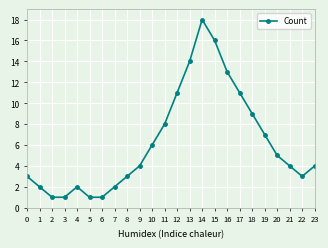

Reading right to left, transcribe all the data shown in this chart.

4	3	4	5	7	9	11	13	16	18	14	11	8	6	4	3	2	1	1	2	1	1	2	3